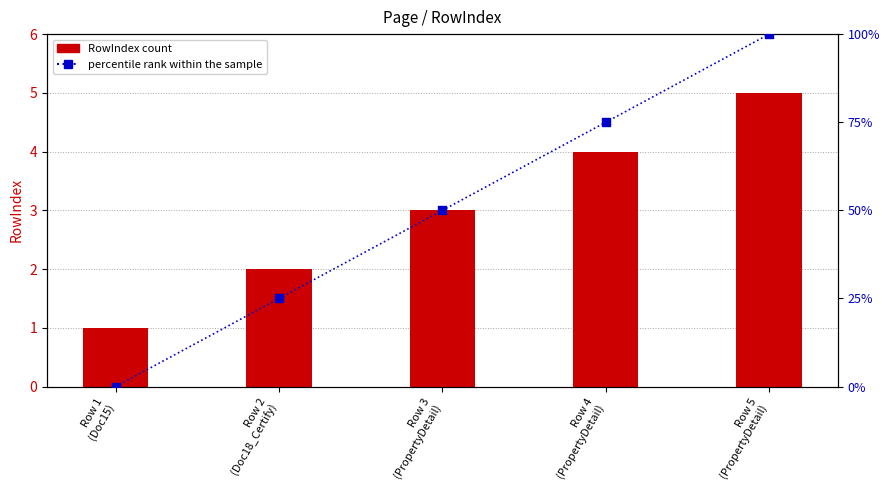

Which series has the largest Y range (max minus min)?

percentile rank within the sample